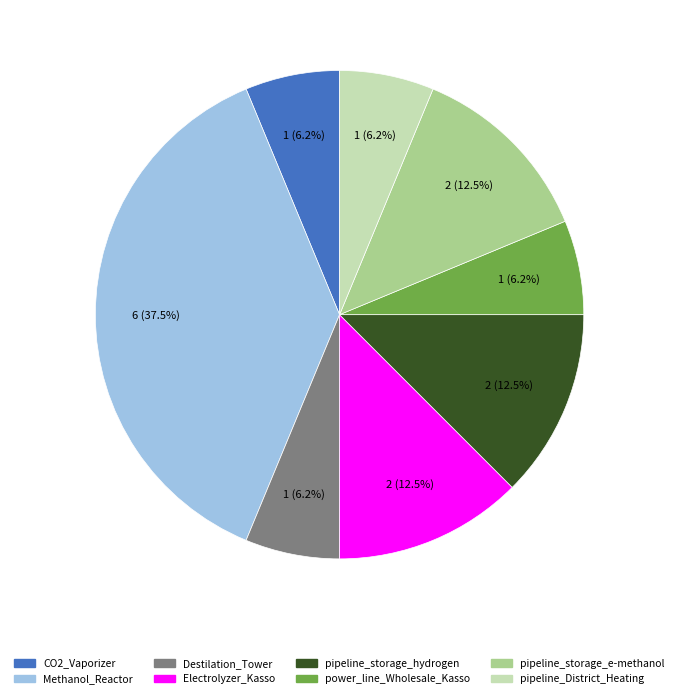

Is there any slice that represents more than half of the pie?

No